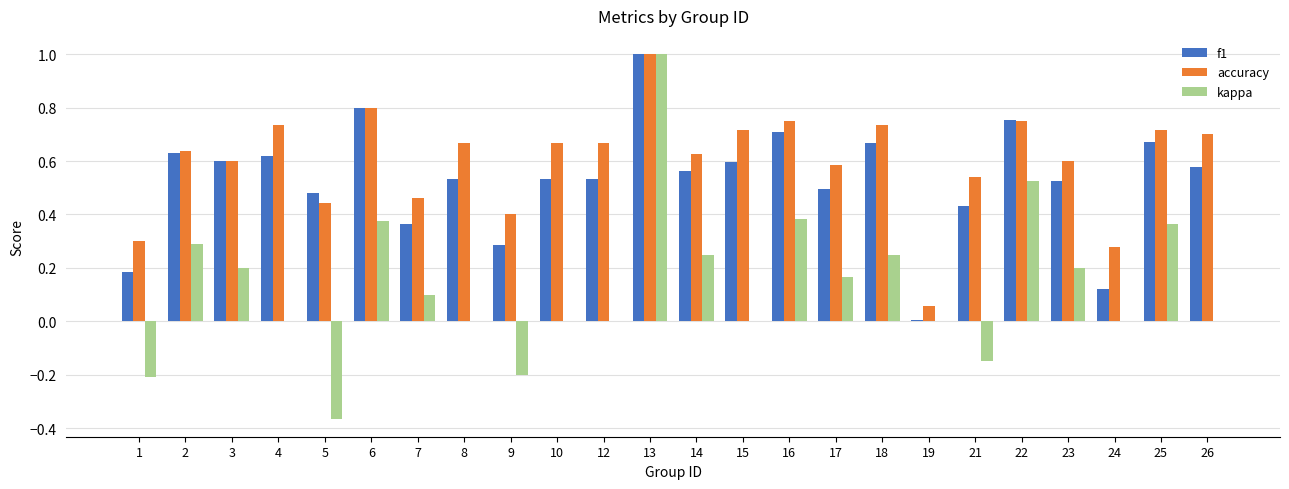

At which category is the sum across all series the highest?

13